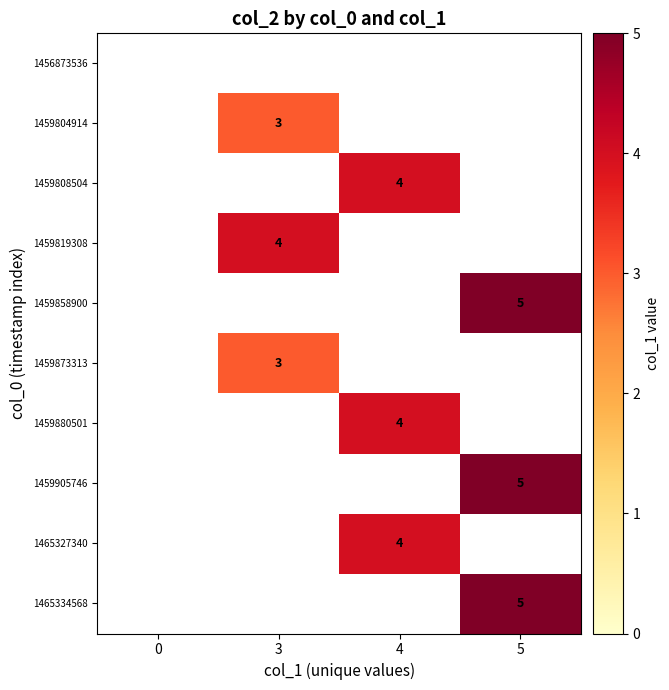

What is the difference between the highest and lowest values at 5?

5